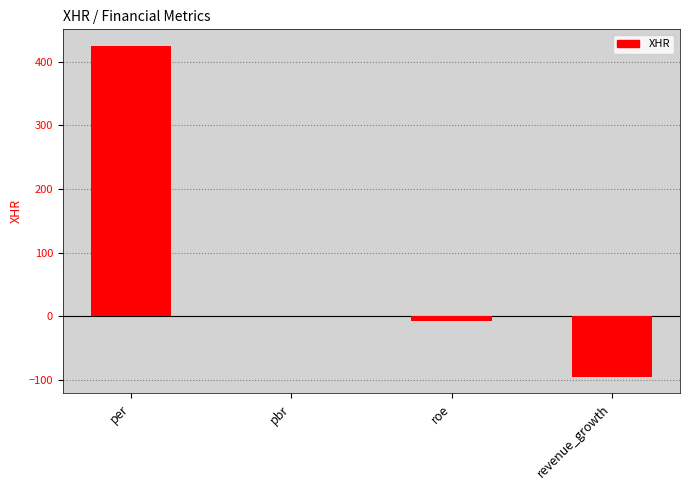

Reading right to left, extract all data points from this chart.

-95.1	-6.6	0.7	425.0